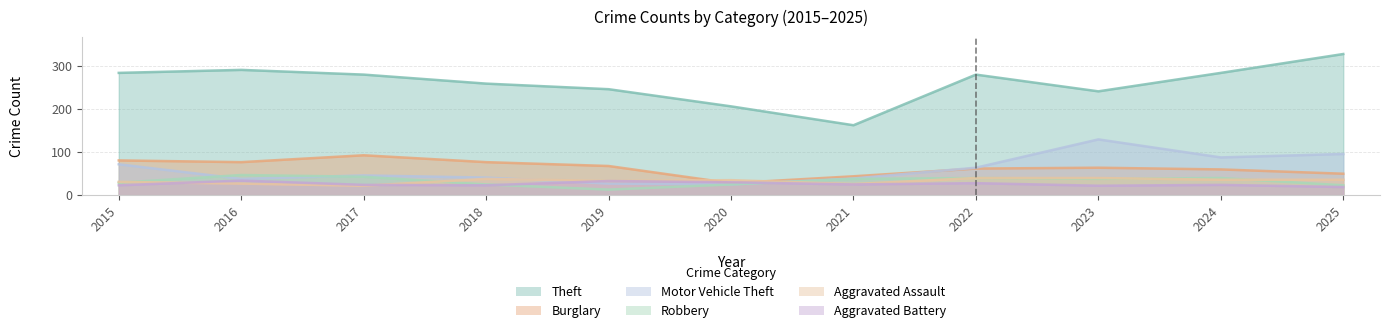

True or false: Aggravated Assault and Theft intersect in this chart.

False